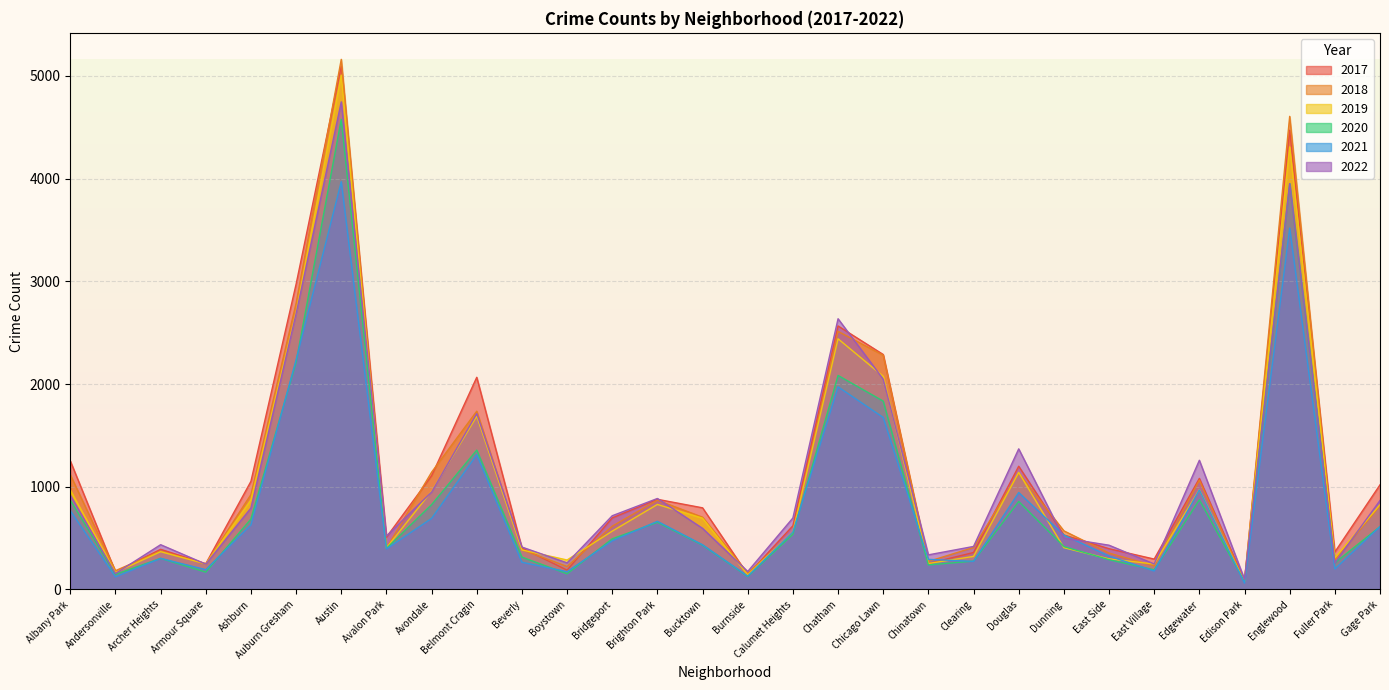

What is the spread (max minus min) of values at East Side?

141